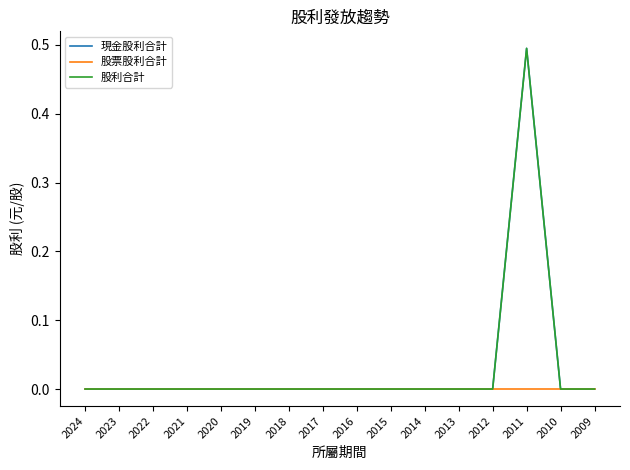

Does the chart have visible grid lines?

No